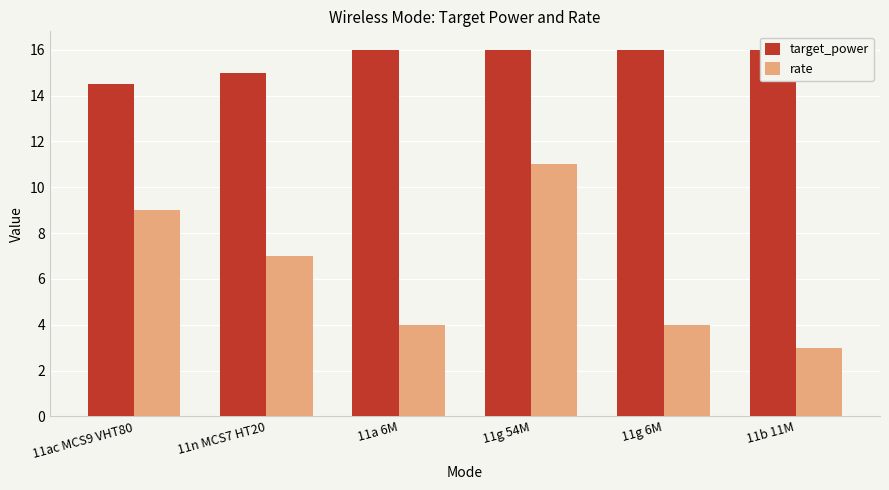

Where is target_power nearest to the value 15?

11n MCS7 HT20